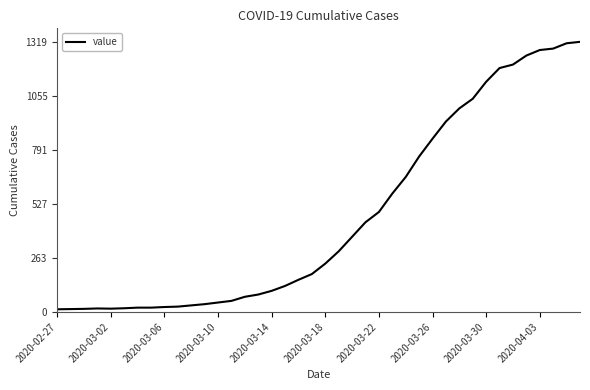

Does the chart display data point markers on the line(s)?

No